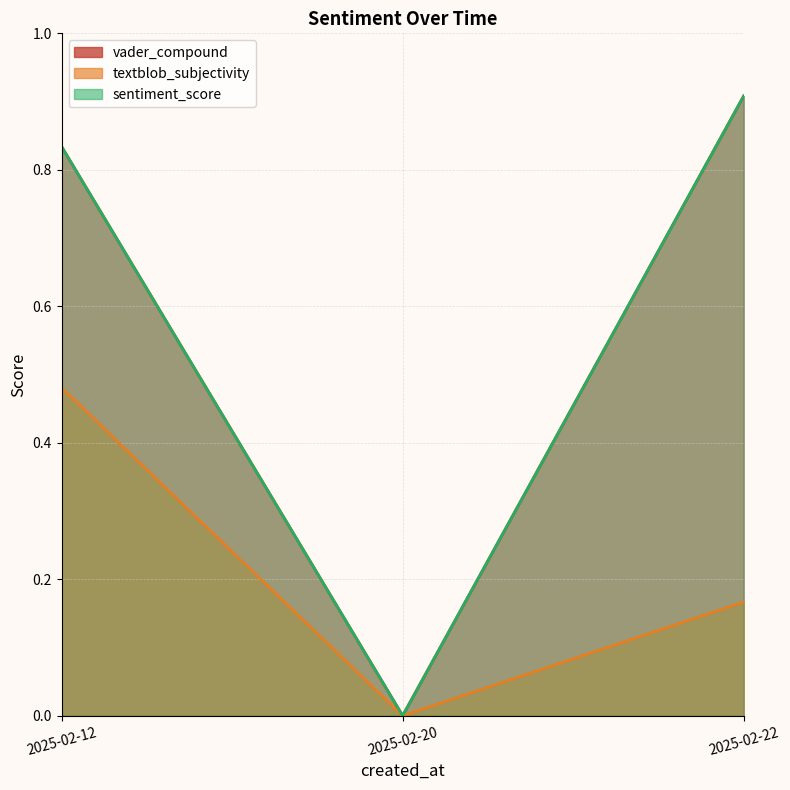

Count the textblob_subjectivity values in the range 0 to 1.

3